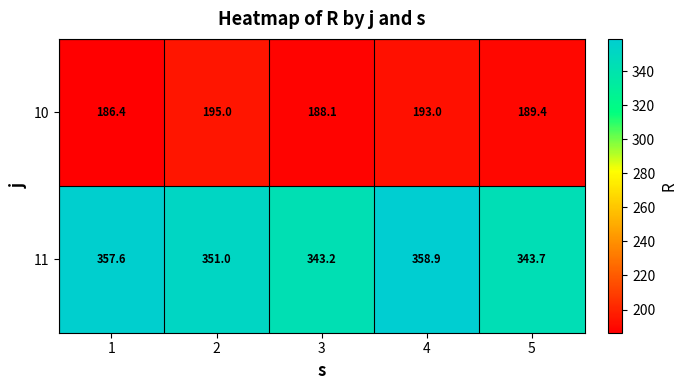

What is the highest value of the 11 series?

358.9